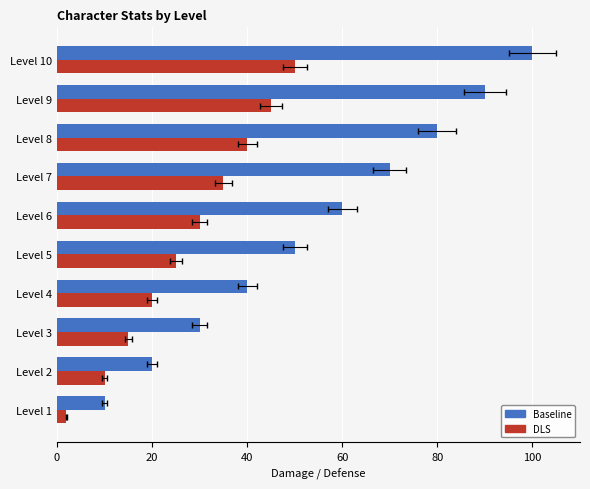

What is the approximate value of DLS at Level 3, to the nearest 10?

20